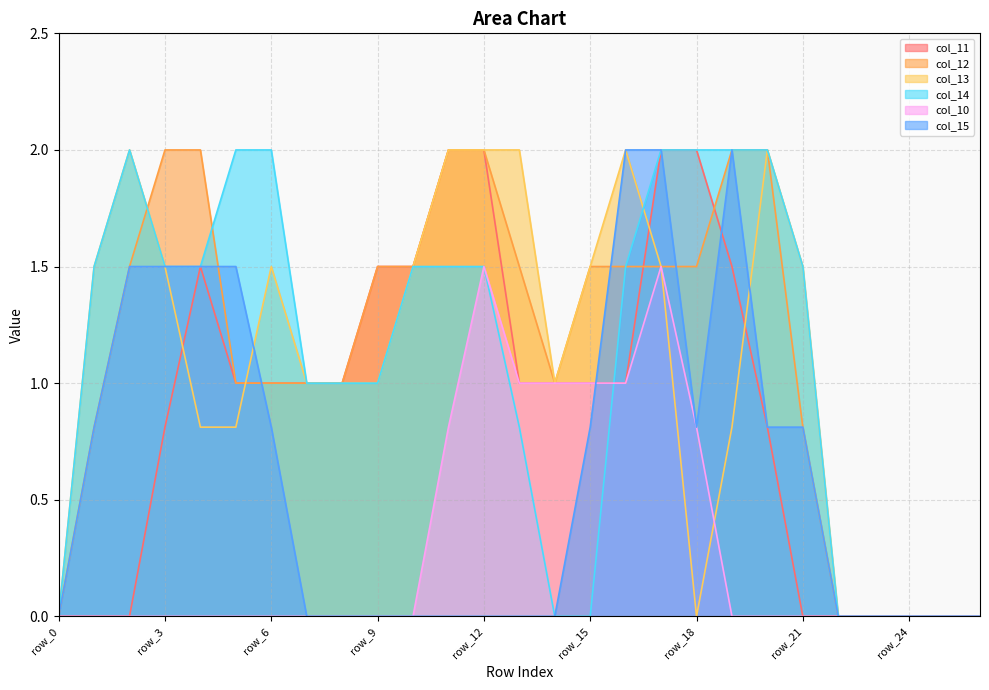

Between row_25 and row_0, which is larger?

row_25